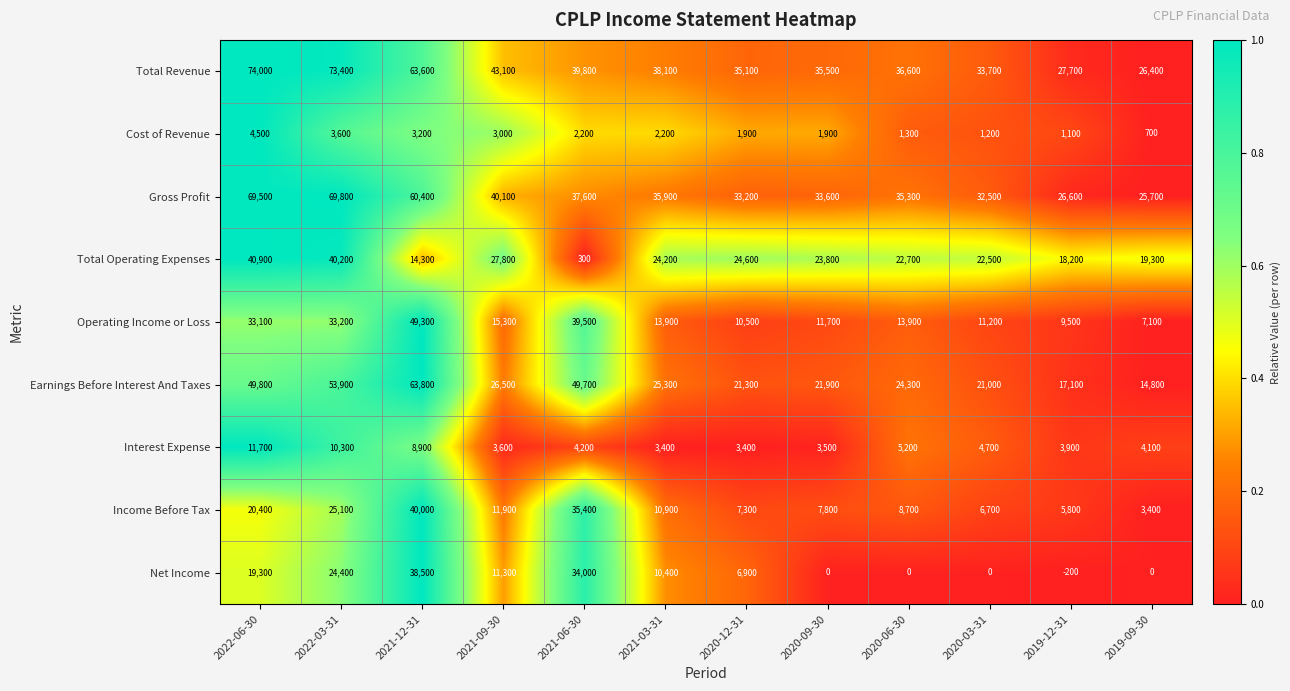

What is the total value across all series at 2020-12-31?

144200